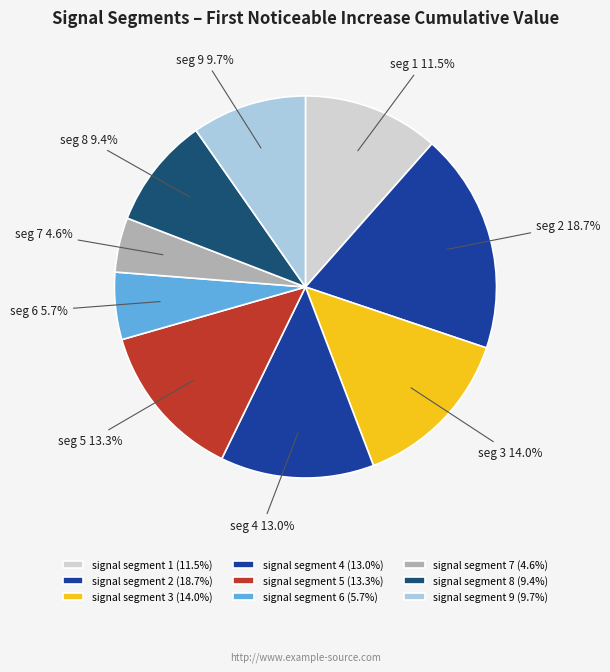

Which category has the biggest portion of the pie?

signal segment 2